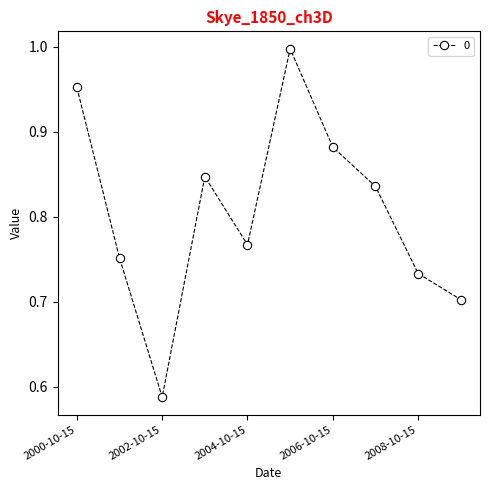

True or false: the data has more than 1 interior local peaks.

True